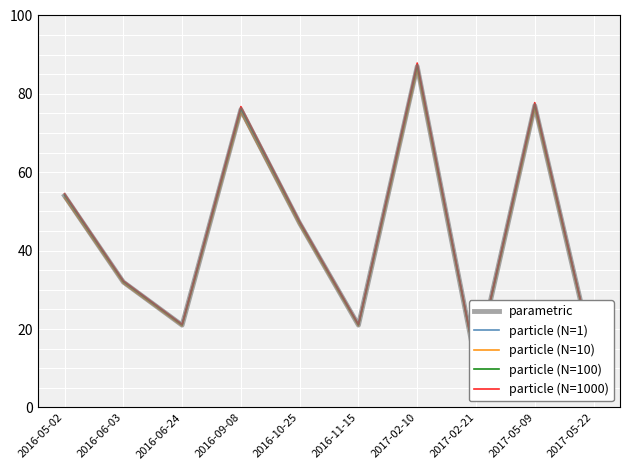

What is the spread (max minus min) of values at 2016-09-08?

1.5